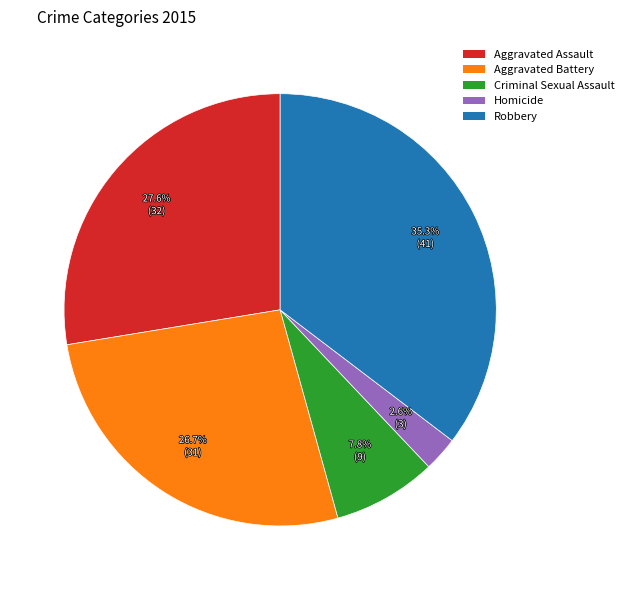

Combined, what portion of the pie is Aggravated Battery and Criminal Sexual Assault?

34.5%